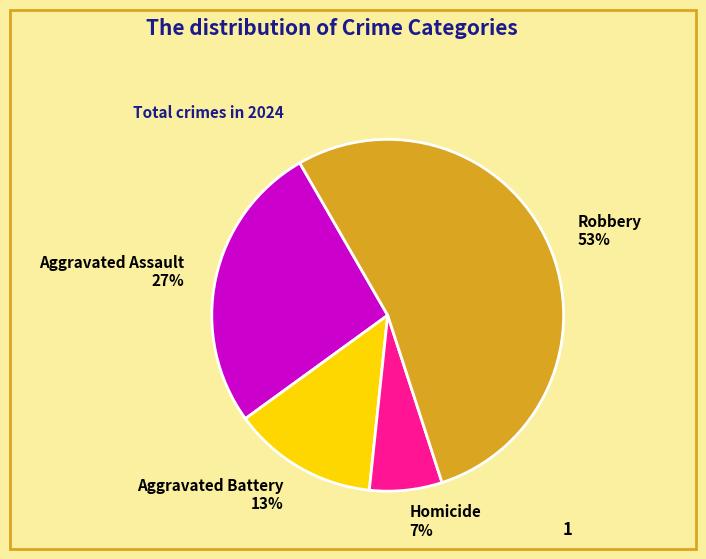

Is it true that Aggravated Assault is 40% of the pie?

False